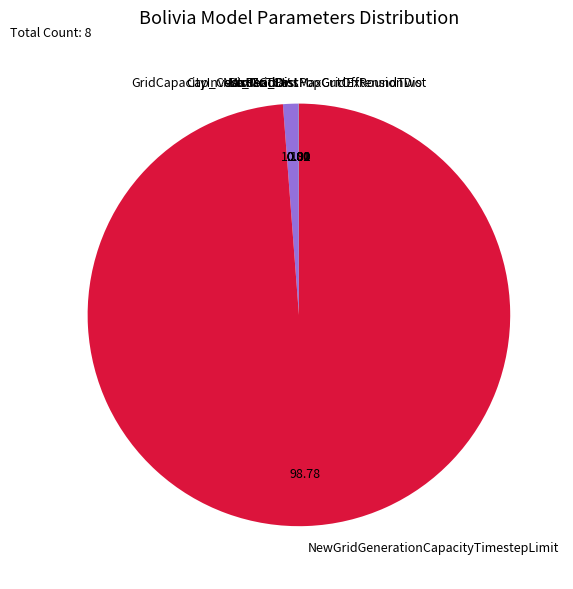

Is it true that Cap_Cost_MG_PV is 1% of the pie?

True